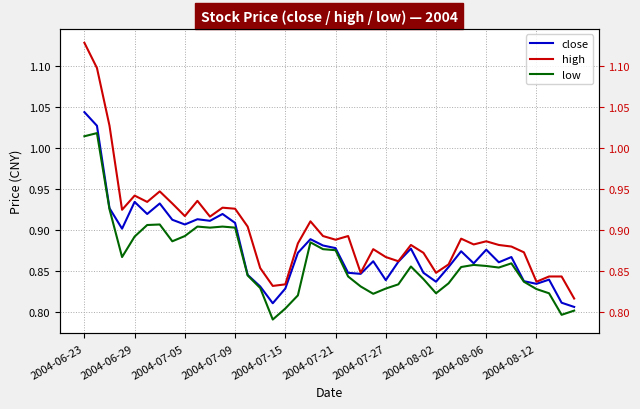

True or false: low and close cross at least once.

False